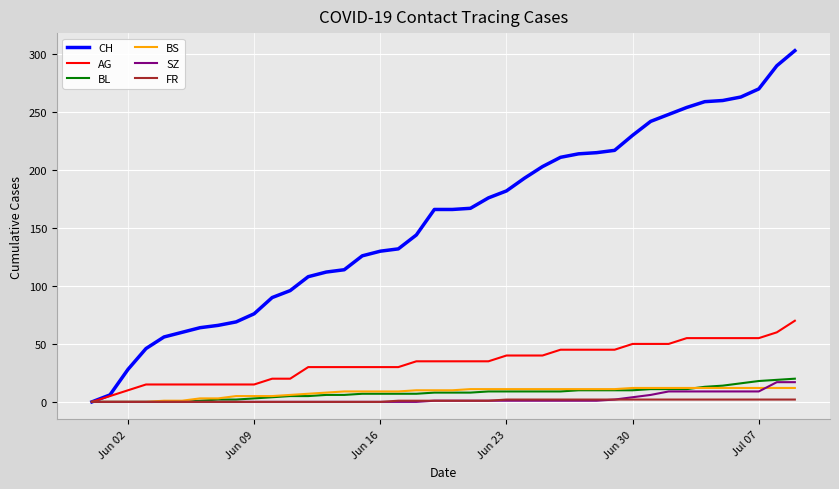

Which series has the largest range (max minus min)?

CH